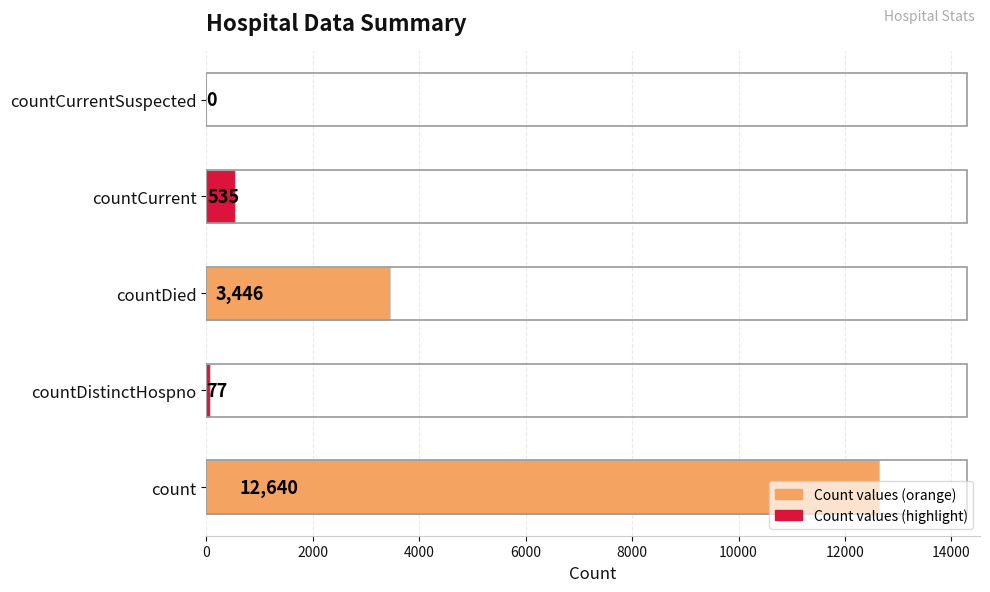

What is the sum of all values?

16698